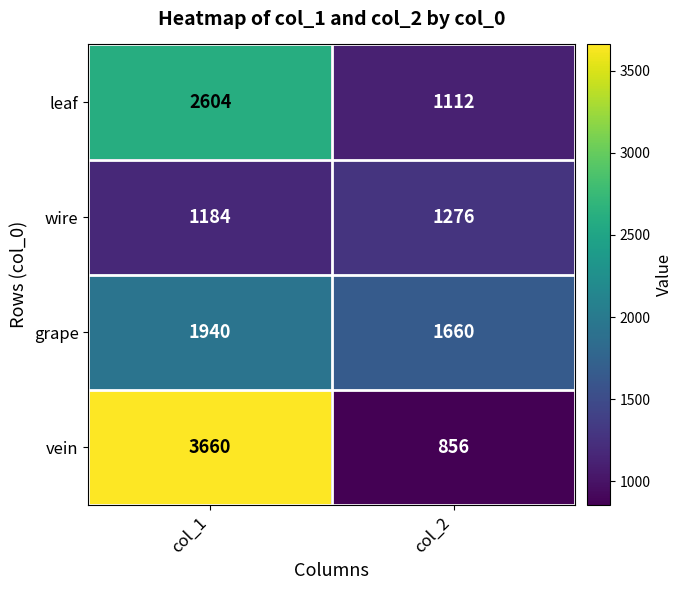

Reading left to right, extract all data points from this chart.

leaf: col_1=2604	col_2=1112
wire: col_1=1184	col_2=1276
grape: col_1=1940	col_2=1660
vein: col_1=3660	col_2=856